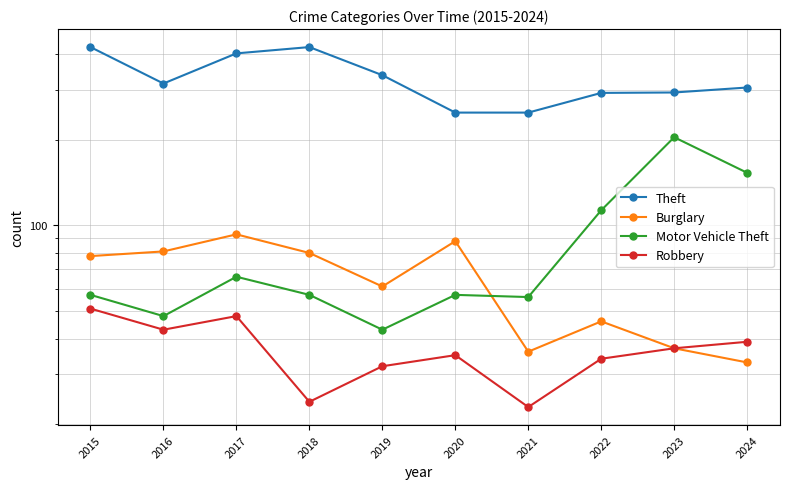

True or false: Theft and Robbery cross at least once.

False